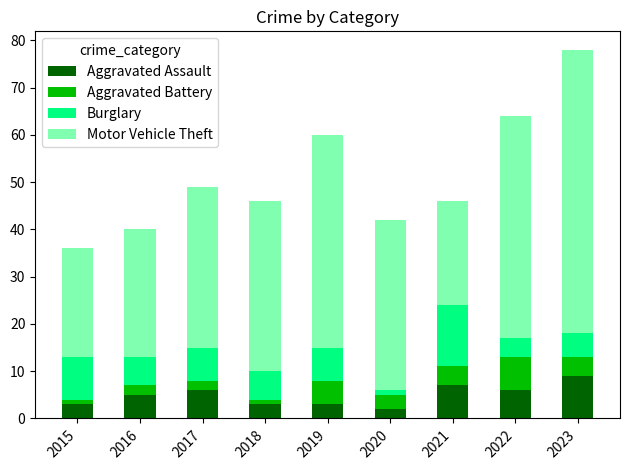

What is the maximum value for Aggravated Assault?

9